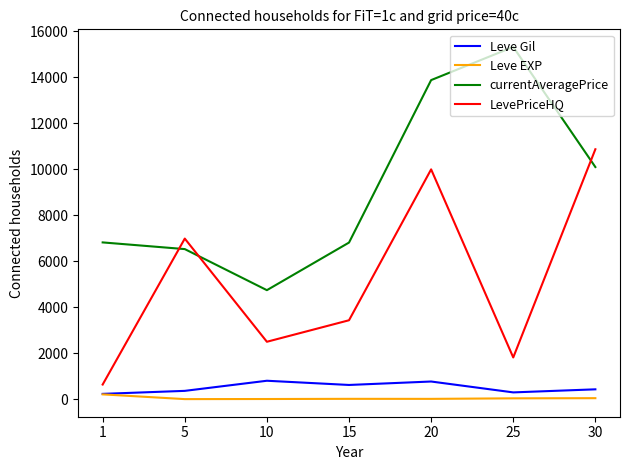

True or false: LevePriceHQ has more than 0 points higher than both neighbors.

True